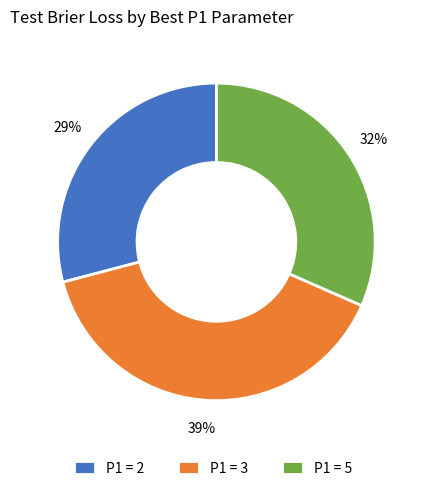

Does P1 = 2 account for over 50% of the chart?

No